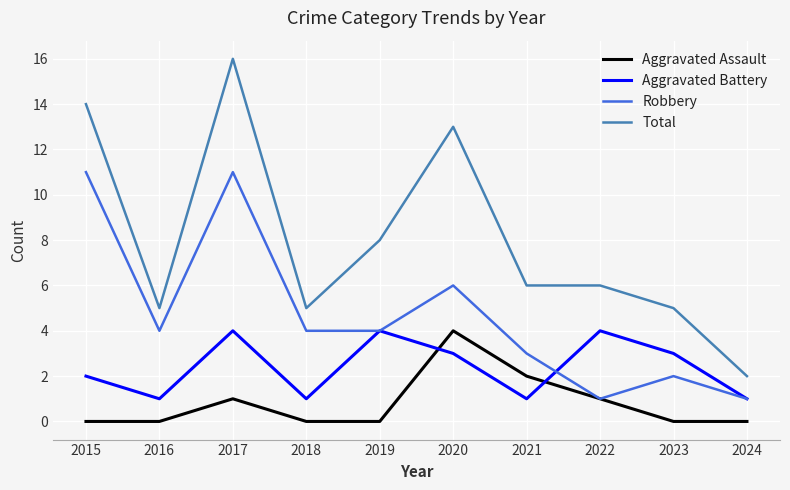

The Total series shows 2 at 2024. True or false?

True